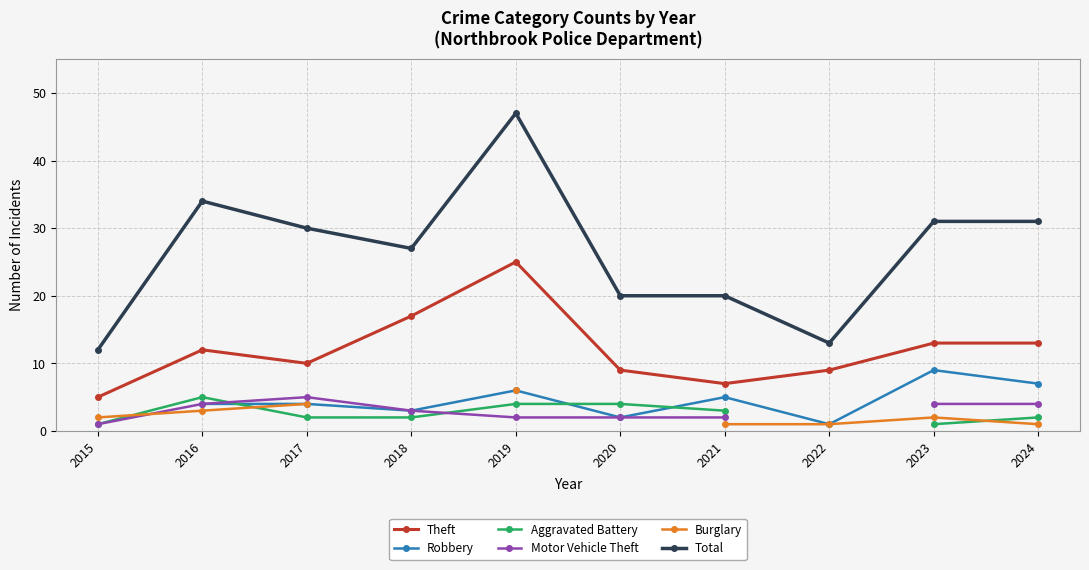

How many positive values does the Burglary series have?

8